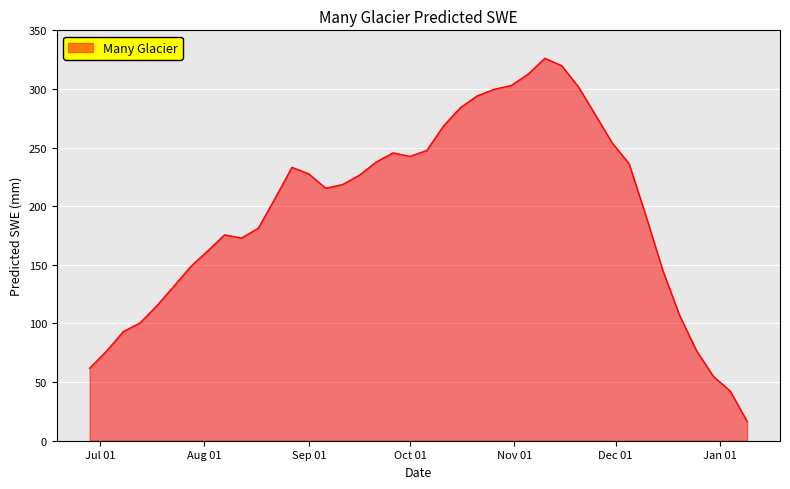

What is the maximum value shown in the chart?

326.1